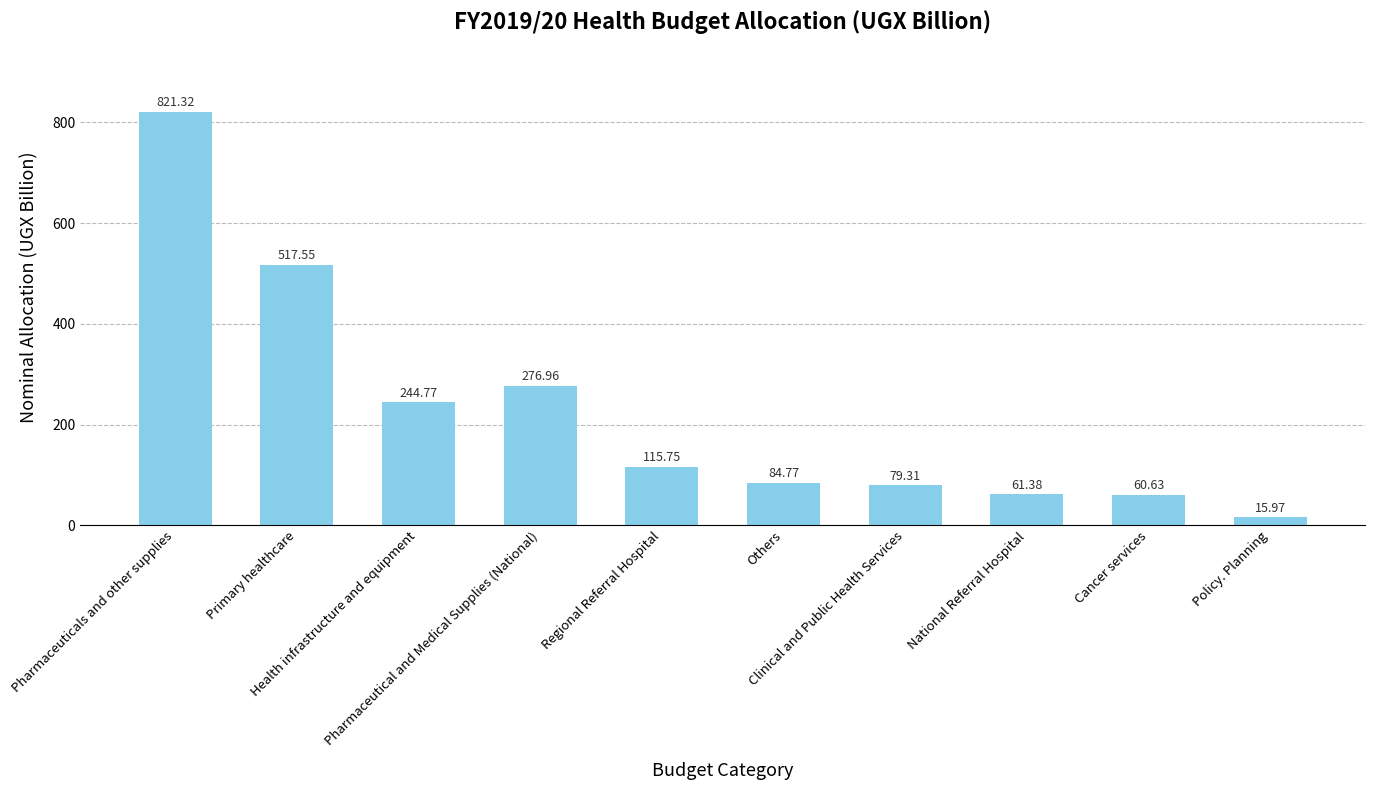

Between Primary healthcare and National Referral Hospital, which is larger?

Primary healthcare